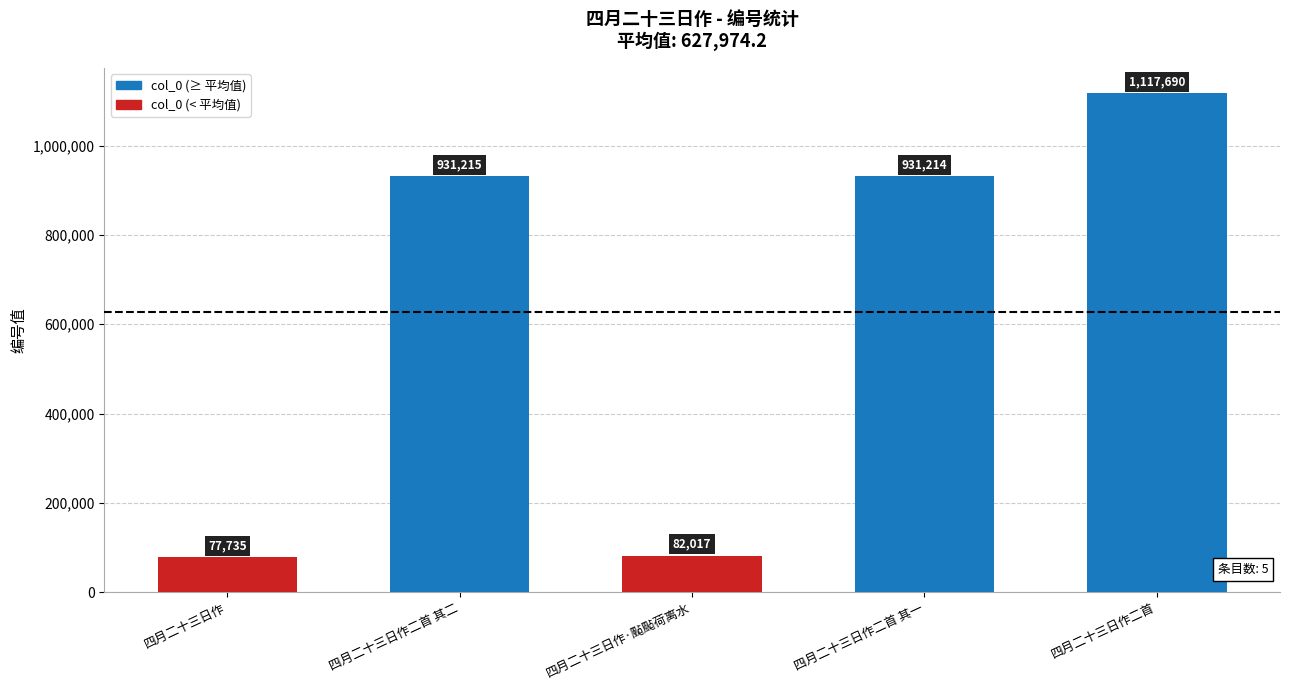

List the labels in order of value, smallest first.

四月二十三日作, 四月二十三日作·颭颭荷离水, 四月二十三日作二首 其一, 四月二十三日作二首 其二, 四月二十三日作二首